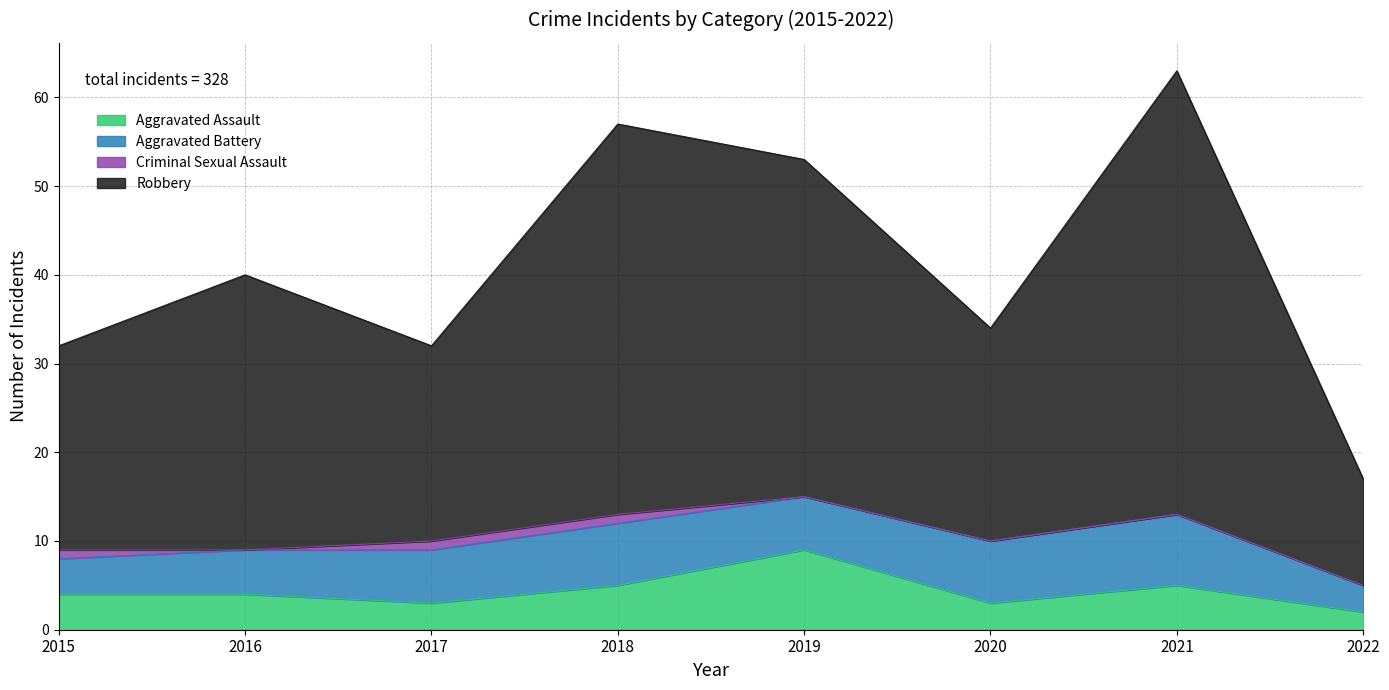

What is the maximum value for Aggravated Assault?

9